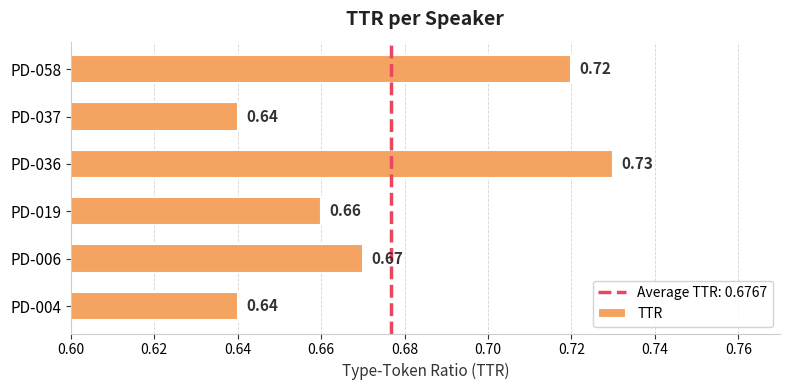

Are the bars horizontal?

Yes